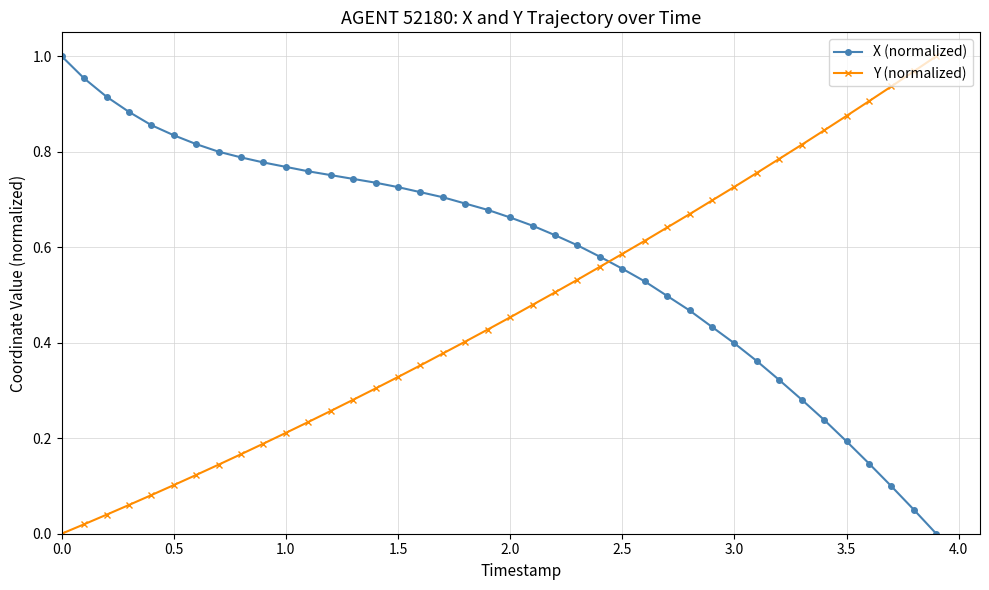

At how many categories does at least one series exceed 0?

40